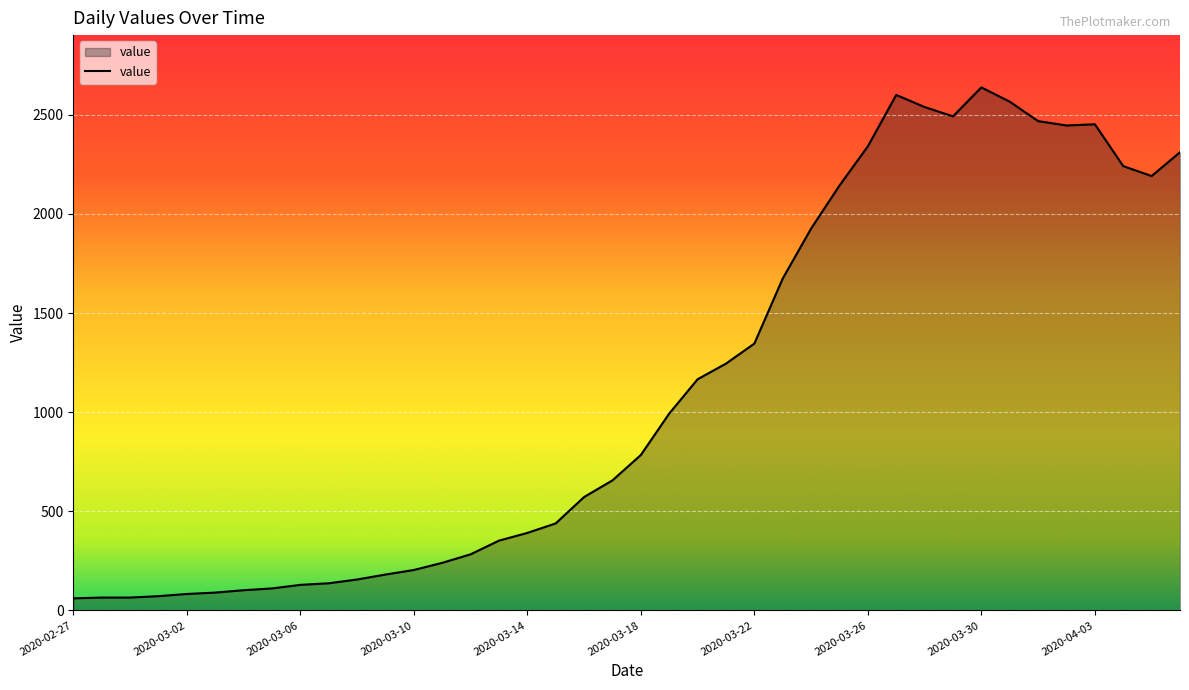

What is the smallest value displayed?

61